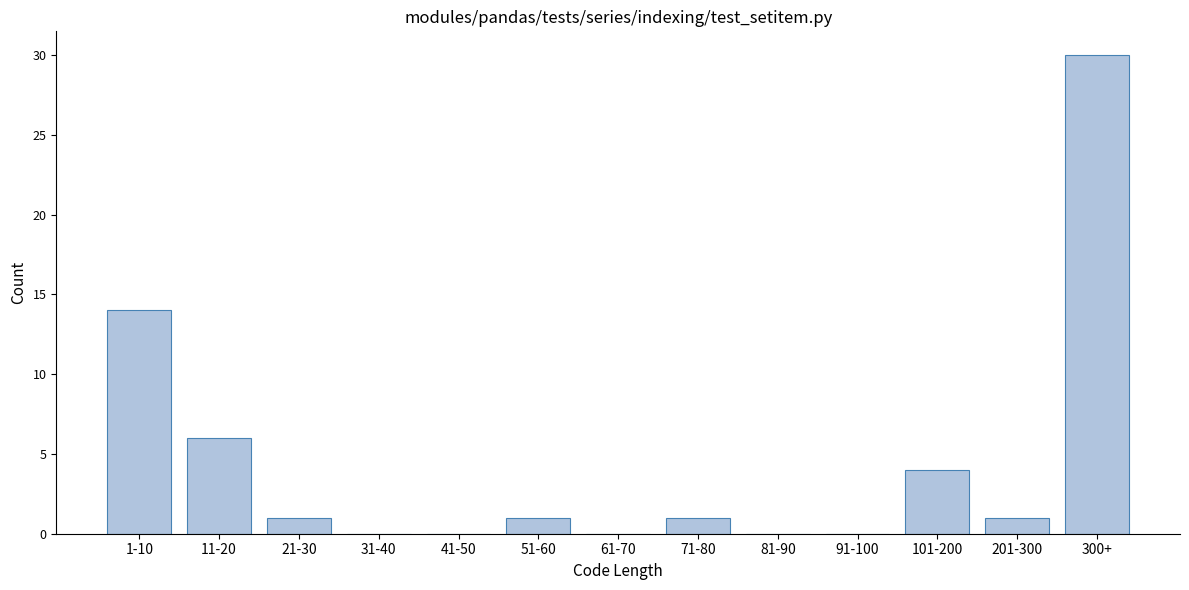

Reading right to left, what are all the values shown in this chart?

300+=30	201-300=1	101-200=4	91-100=0	81-90=0	71-80=1	61-70=0	51-60=1	41-50=0	31-40=0	21-30=1	11-20=6	1-10=14